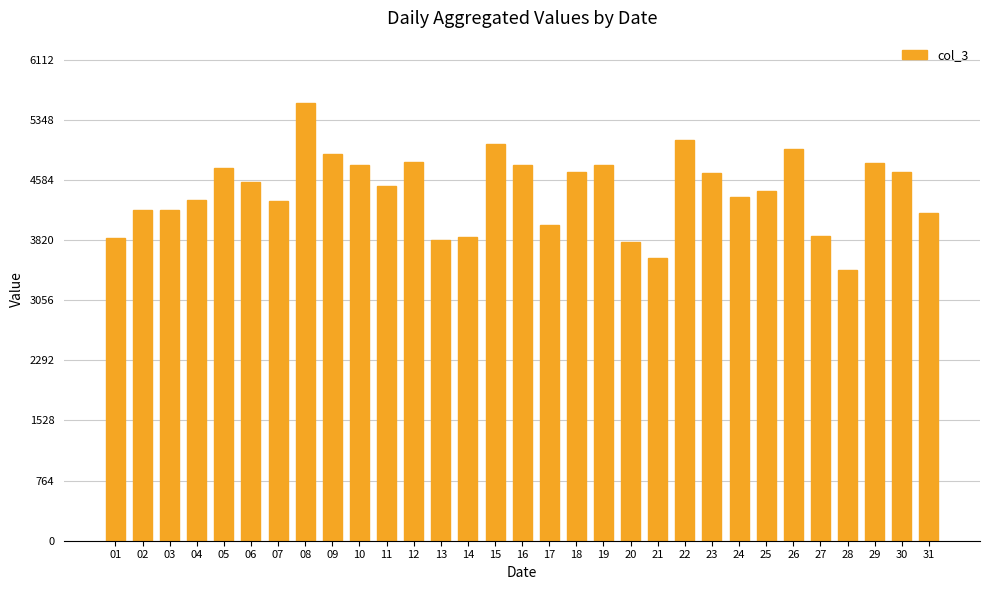

Which category has the lowest value across all series?

28